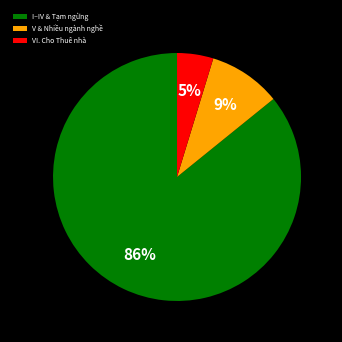

The V & Nhiều ngành nghề slice represents 1% of the pie. True or false?

False